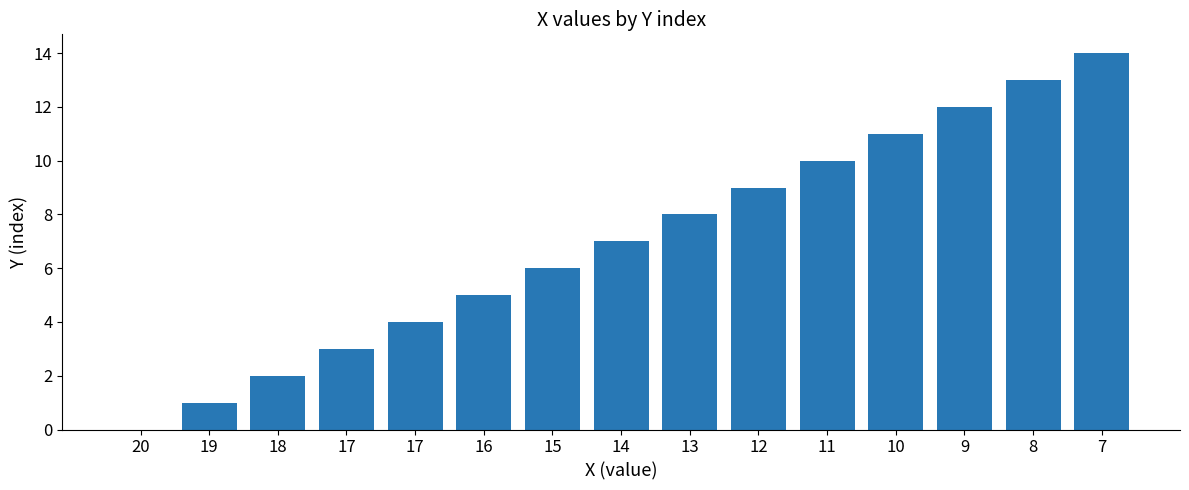

Count the number of categories in the chart.

15